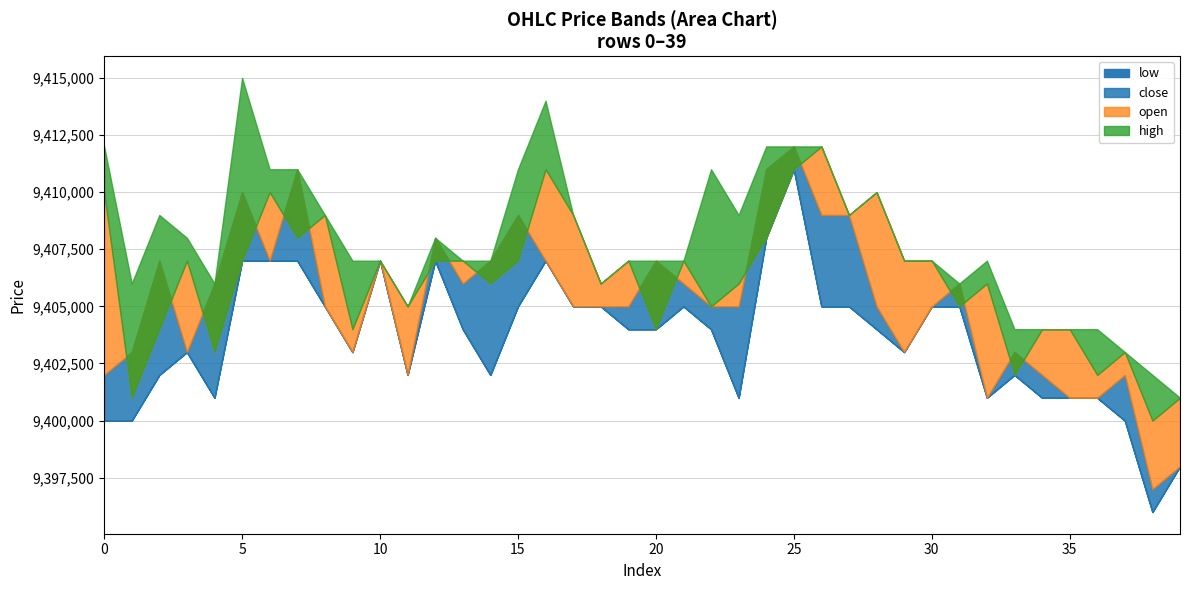

The high series shows 4256783 at 38. True or false?

False